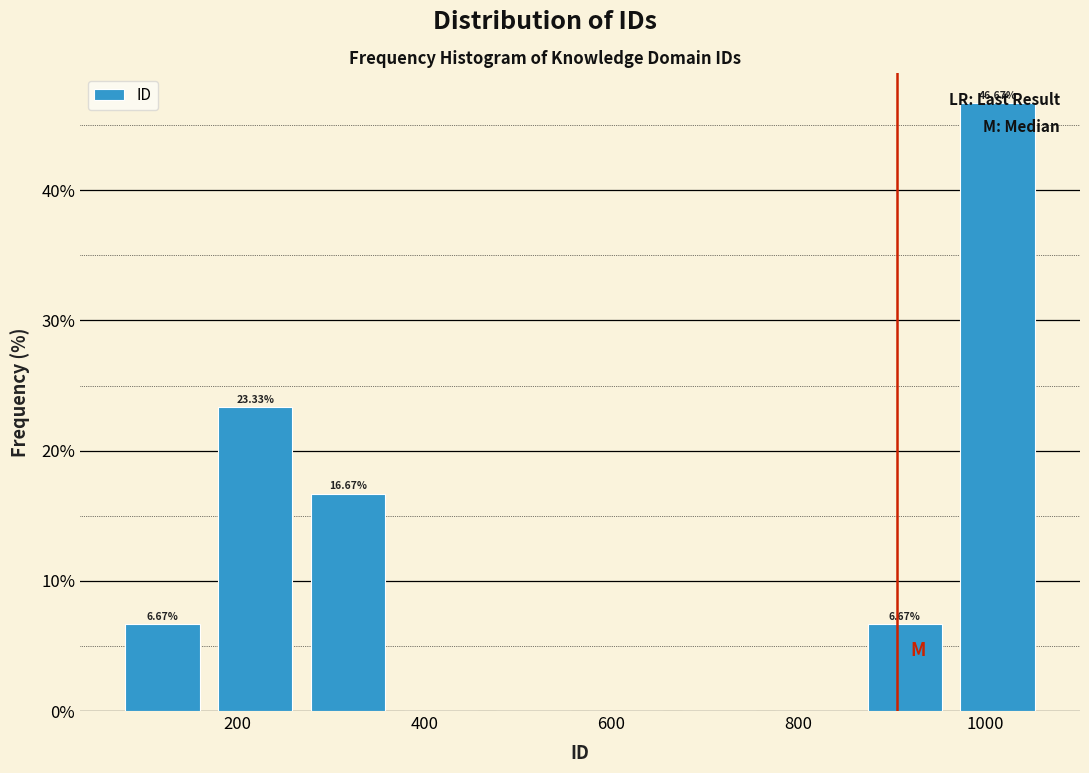

Which range on the x-axis has the tallest bar?

960 to 1060